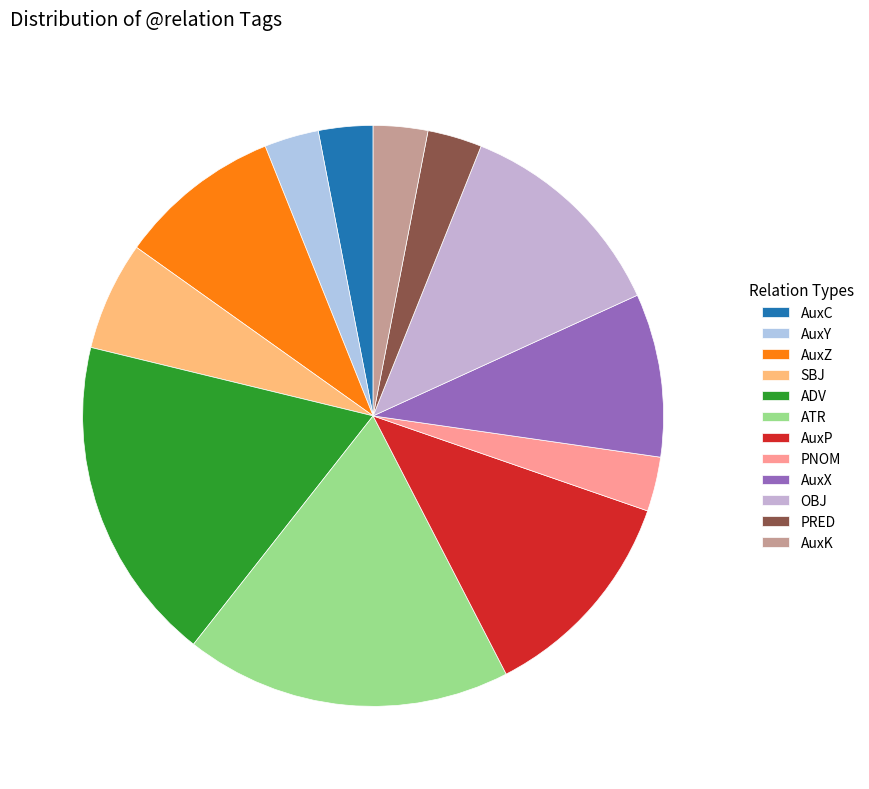

How many slices are in this pie chart?

12